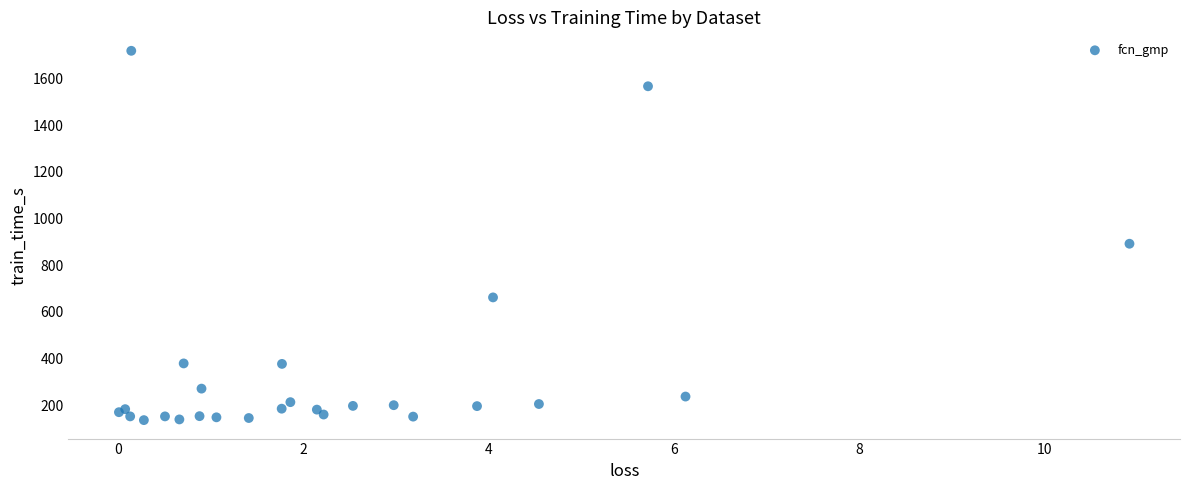

What Y value in the scatter plot is closest to 927?

892